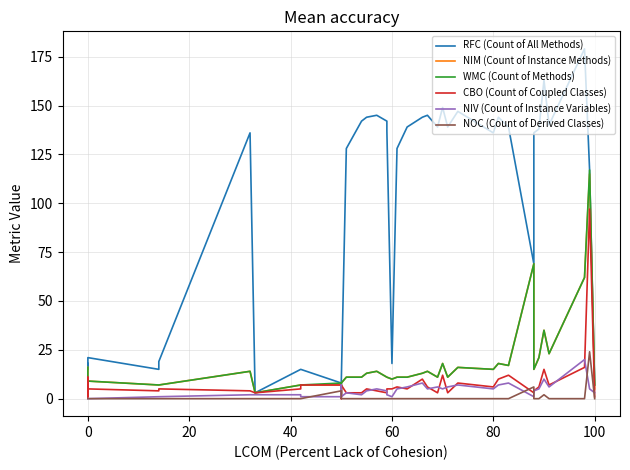

How many data points does each series have?

40